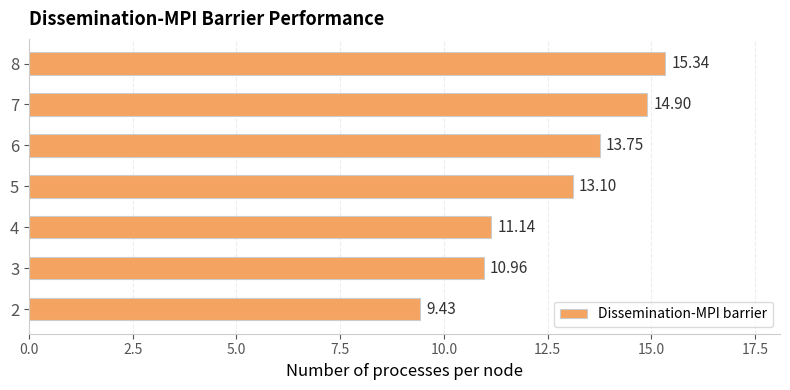

How many values exceed 13?

4